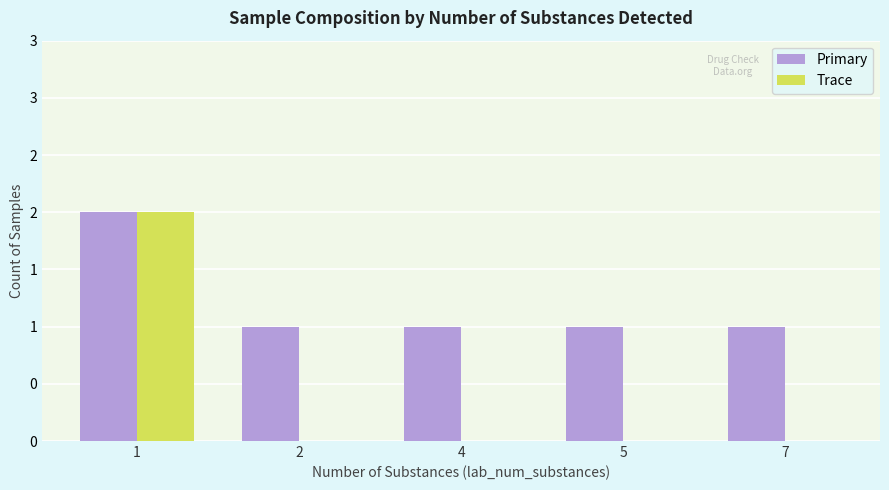

Does the chart contain stacked bars?

No